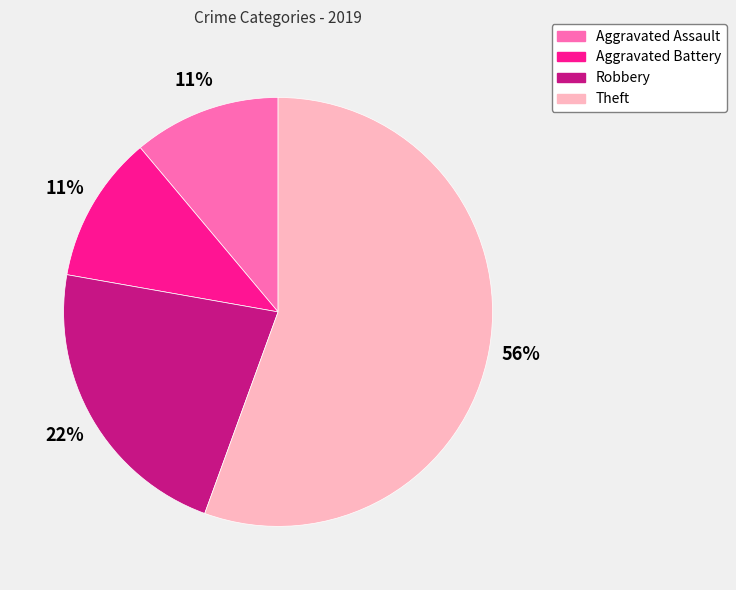

Does Theft account for over 50% of the chart?

Yes